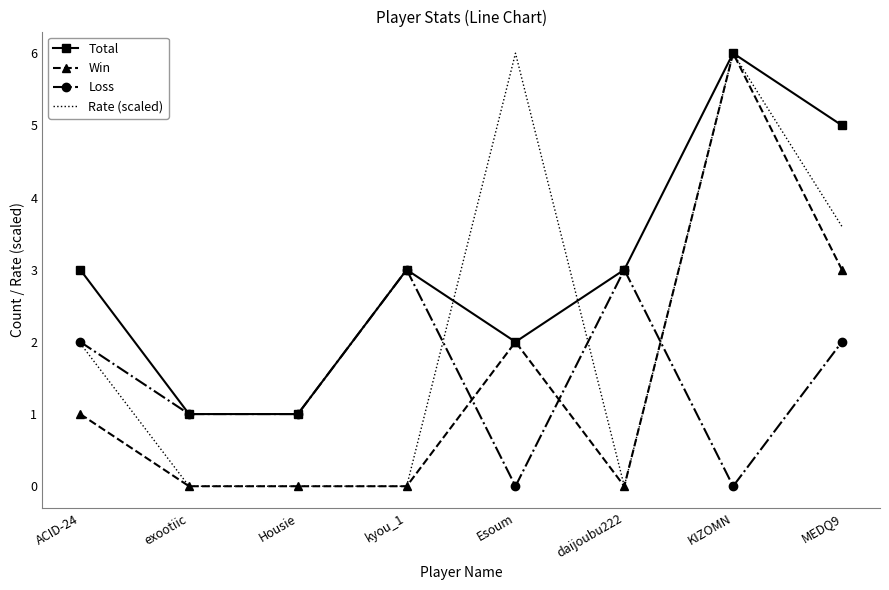

Reading left to right, list all the values displayed in this chart.

Total: ACID-24=3.0	exootiic=1.0	Housie=1.0	kyou_1=3.0	Esoum=2.0	daijoubu222=3.0	KIZOMN=6.0	MEDQ9=5.0
Win: ACID-24=1.0	exootiic=0.0	Housie=0.0	kyou_1=0.0	Esoum=2.0	daijoubu222=0.0	KIZOMN=6.0	MEDQ9=3.0
Loss: ACID-24=2.0	exootiic=1.0	Housie=1.0	kyou_1=3.0	Esoum=0.0	daijoubu222=3.0	KIZOMN=0.0	MEDQ9=2.0
Rate (scaled): ACID-24=2.0	exootiic=0.0	Housie=0.0	kyou_1=0.0	Esoum=6.0	daijoubu222=0.0	KIZOMN=6.0	MEDQ9=3.6